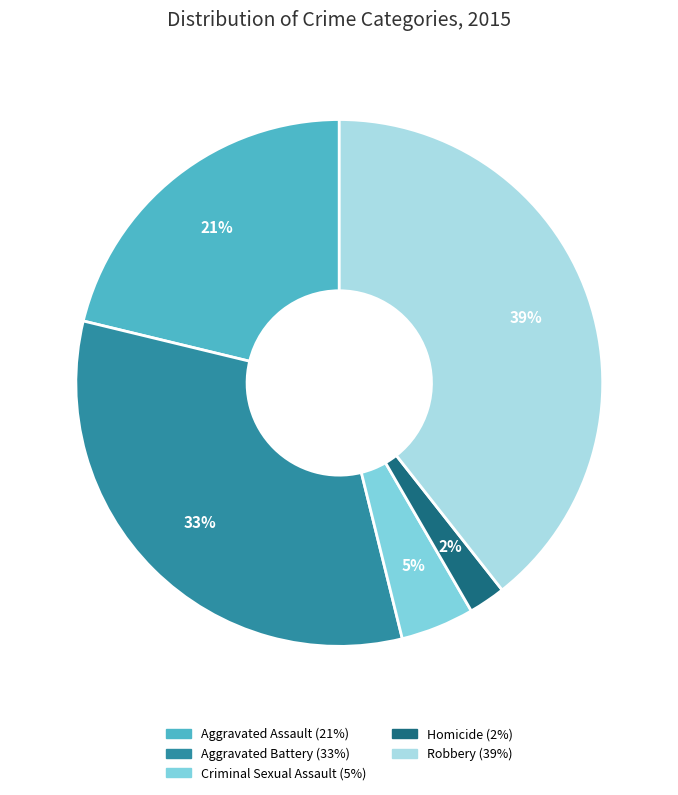

Is there a majority slice in this chart?

No